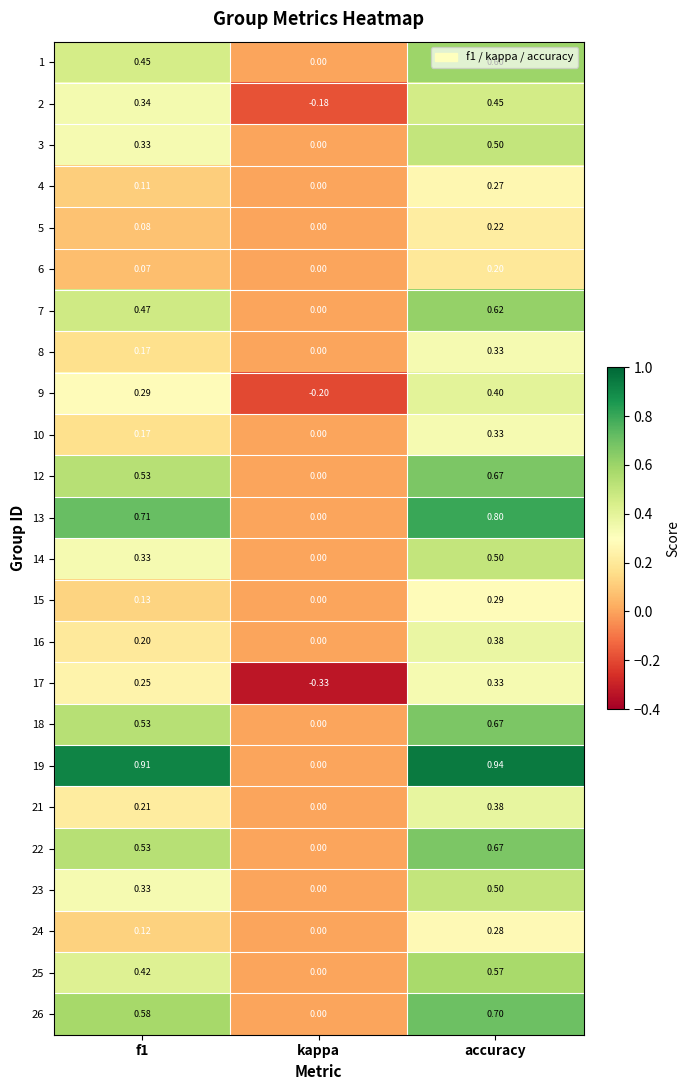

At which category is the sum across all series the highest?

accuracy